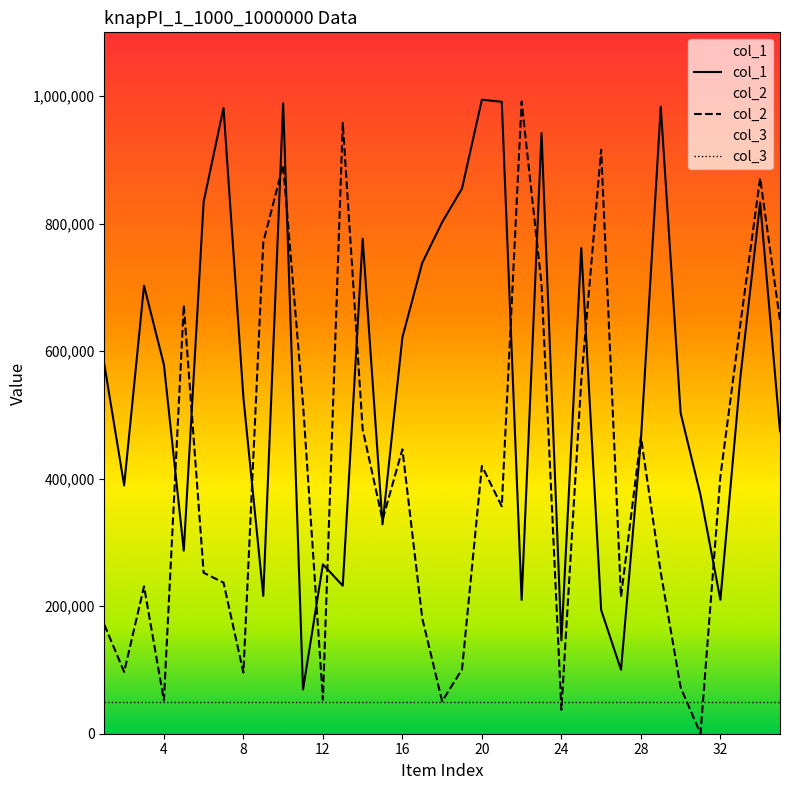

What is the sum of all col_1 values?

19510290